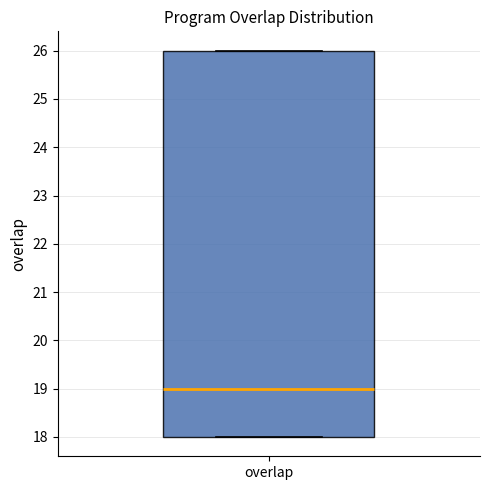

Read this box plot against the y-axis: the position of the median line, the range covered by the box, and the ends of both whiskers. The values are not printed on the chart, so give them approximately, as read against the axis.

median 19, box 18 to 26, whiskers 18 to 26